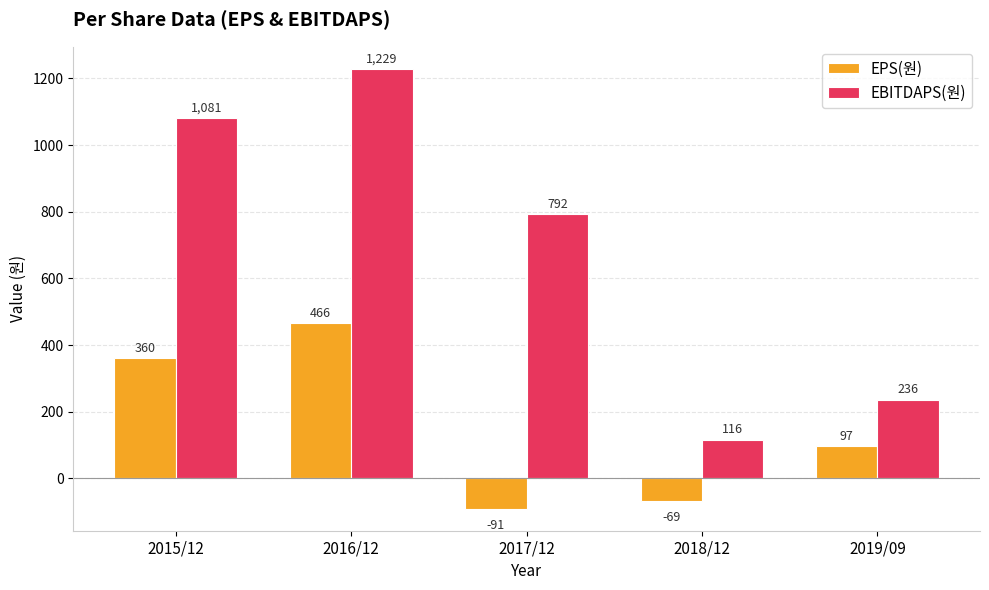

What is the label of the 1st bar from the right?

2019/09